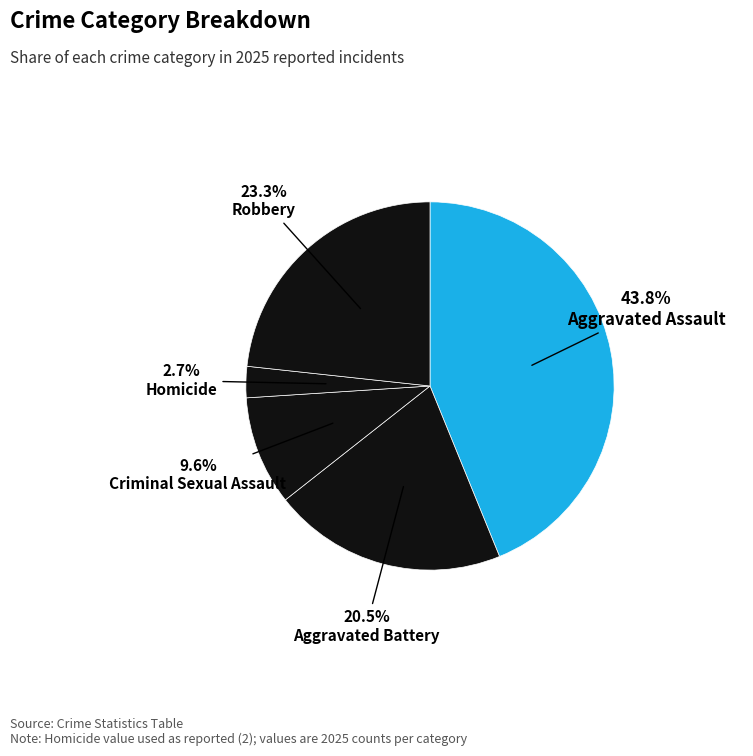

How many segments does this pie chart have?

5